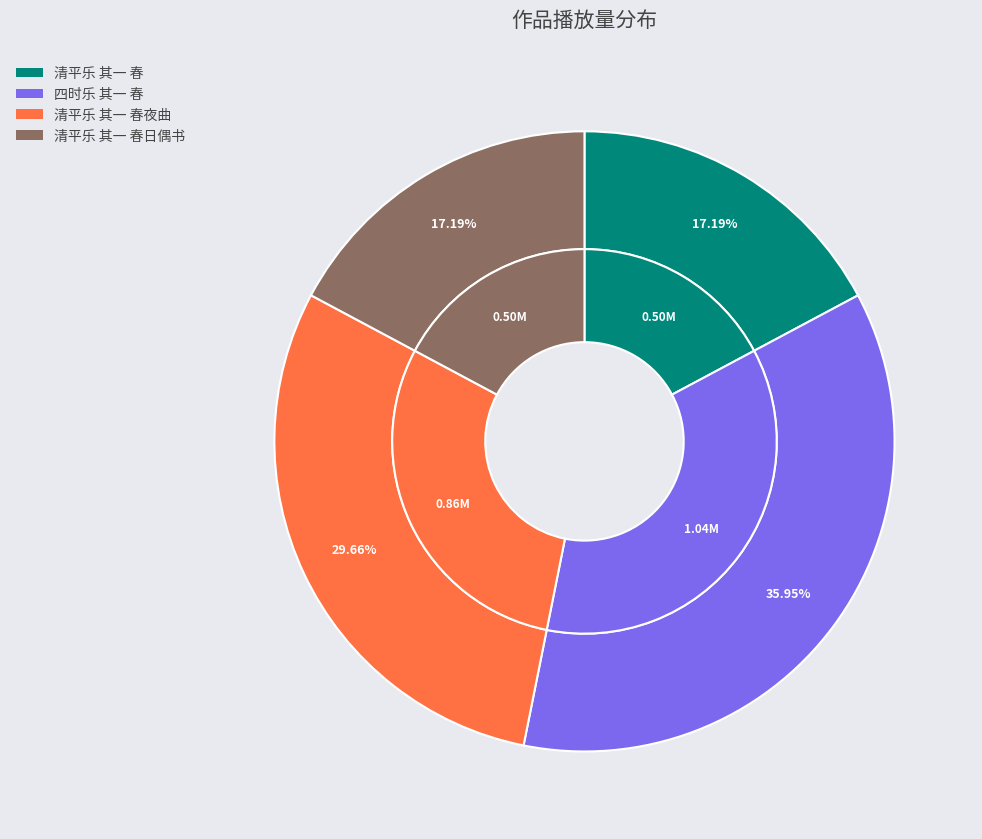

Which category has the smallest portion of the pie?

清平乐 其一 春日偶书